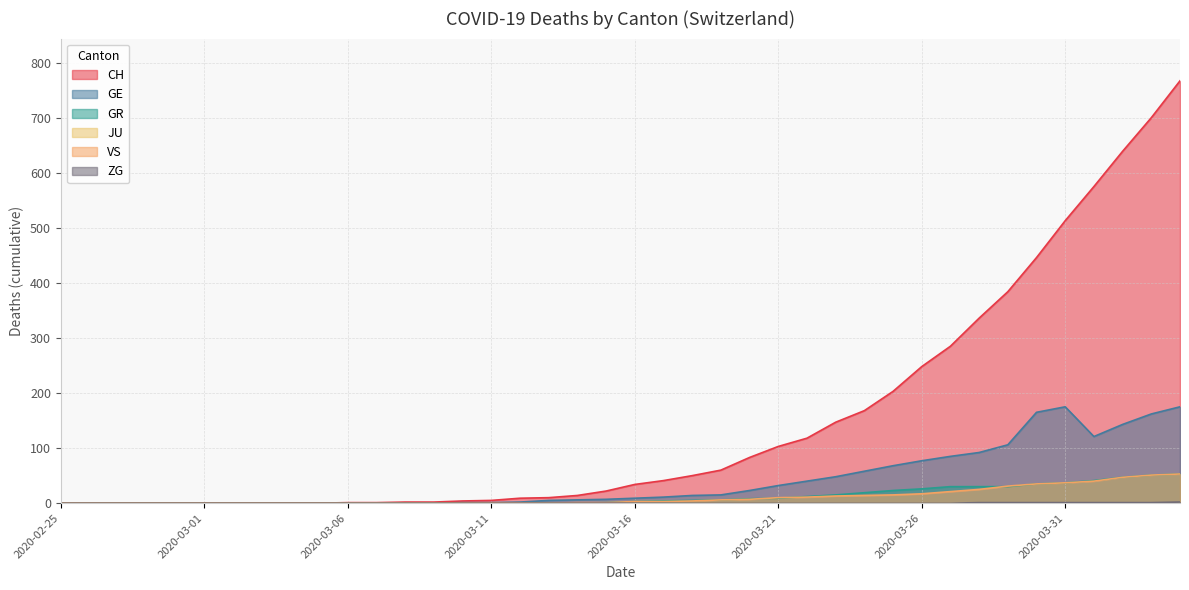

Is it true that GR equals 5 at 2020-03-18?

True